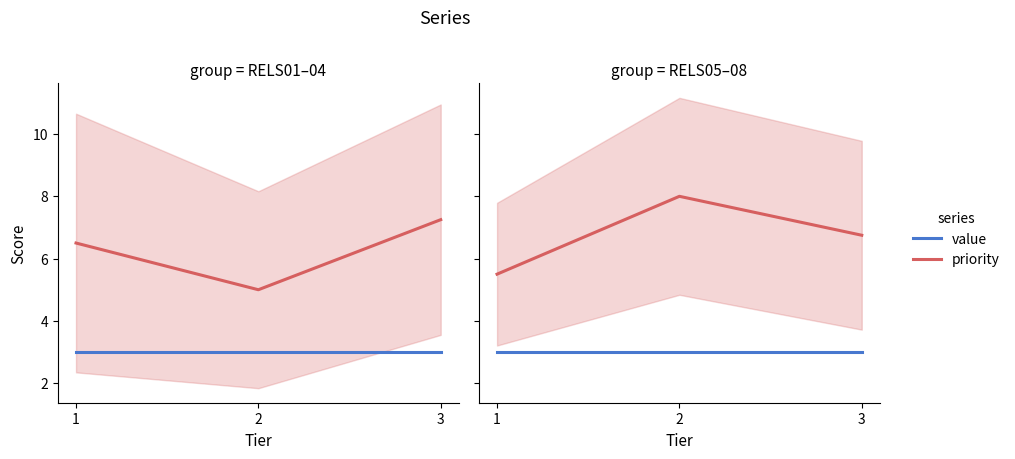

The value series shows 3.0 at 1. True or false?

True